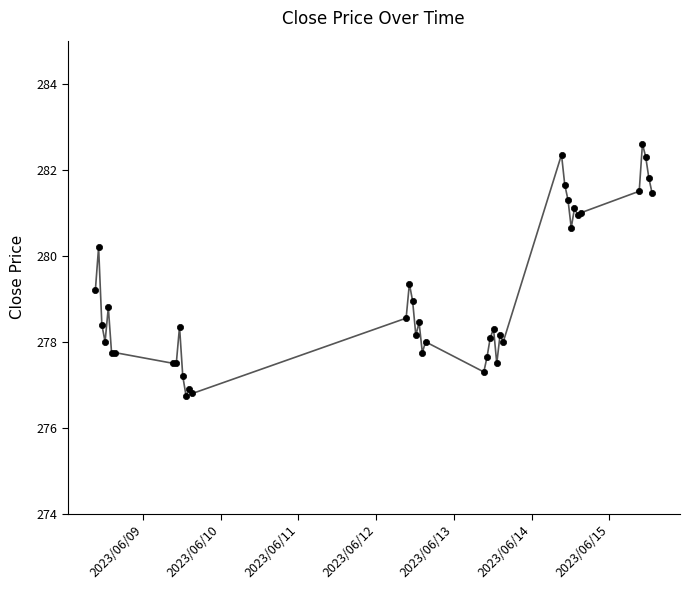

What is the value of the 21st point from the left?

278.0